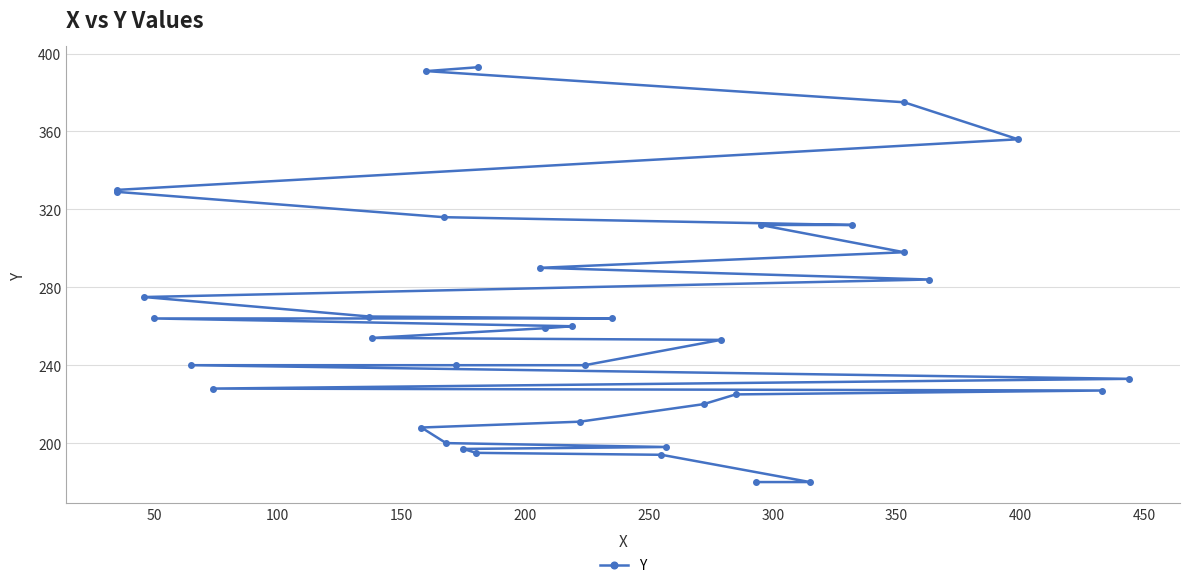

Approximately how many times larger is the value at 300 compared to 200?

1.0